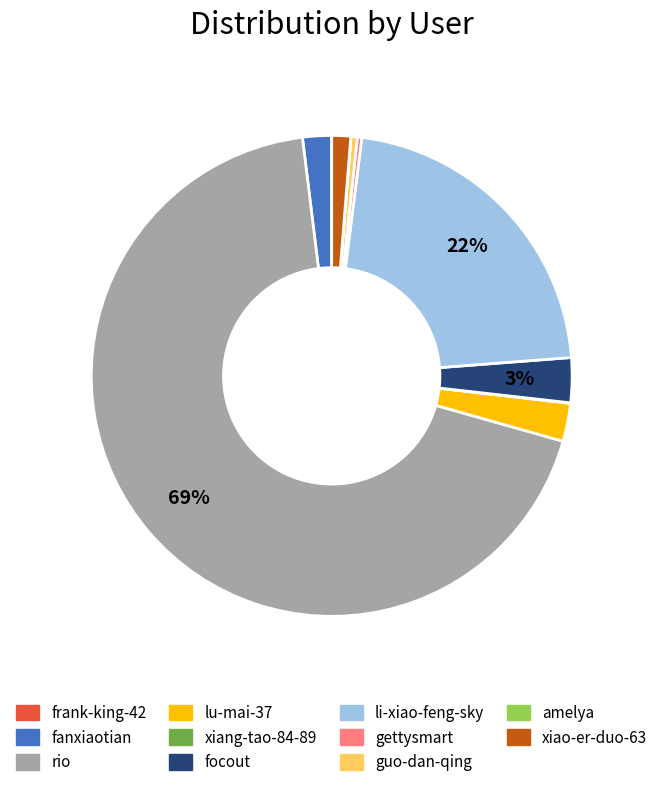

What is the largest slice in the pie chart?

rio